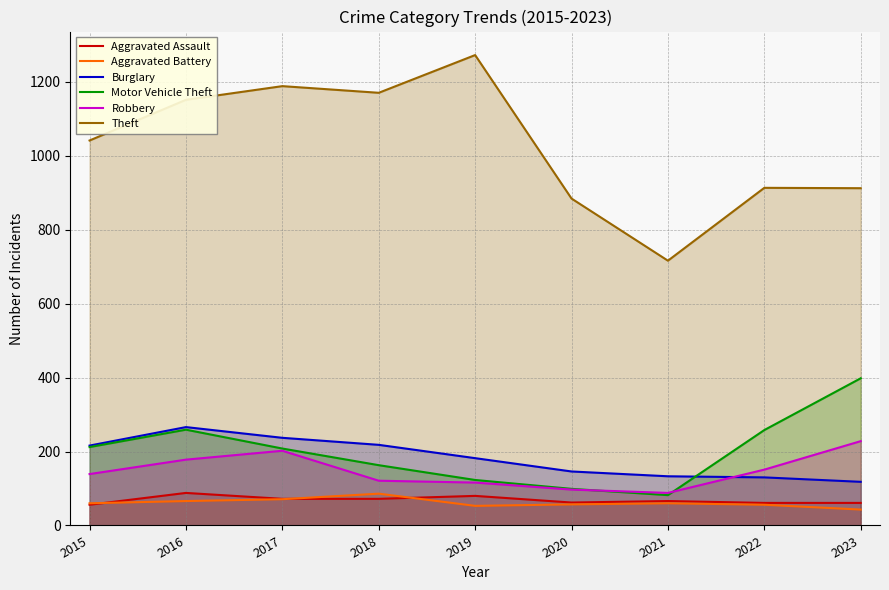

What value does the Theft series have at 2021, to the nearest 100?

700